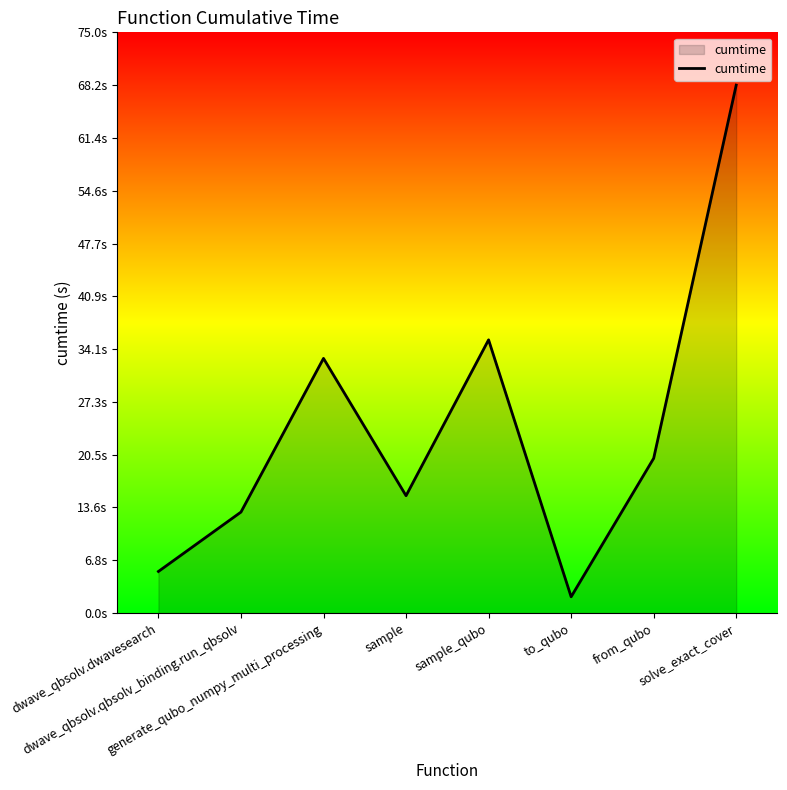

Which has a higher value, sample or dwave_qbsolv.qbsolv_binding.run_qbsolv?

sample